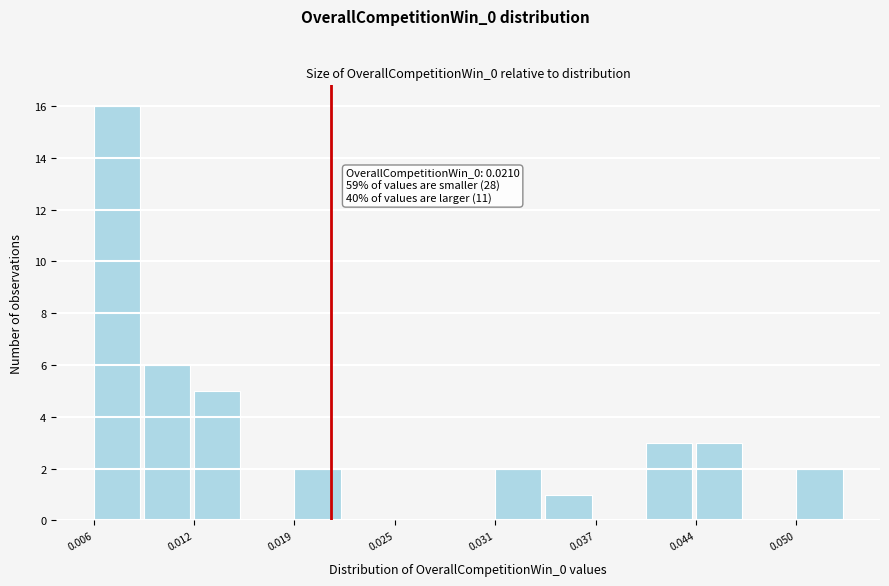

Around what value on the x-axis is the tallest bar? Give the approximate position of its centre, as read against the axis.

0.008